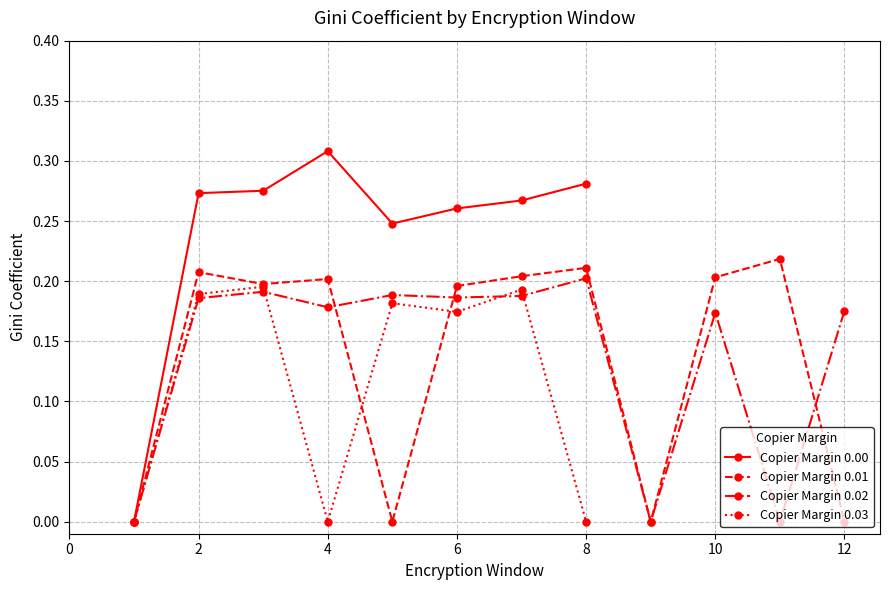

At which category does the data reach its first local valley?

5